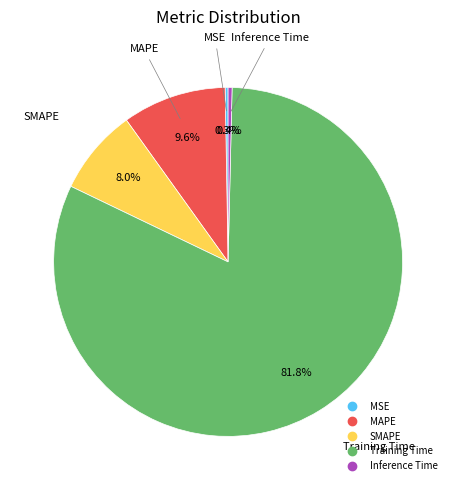

Which category has the biggest portion of the pie?

Training Time